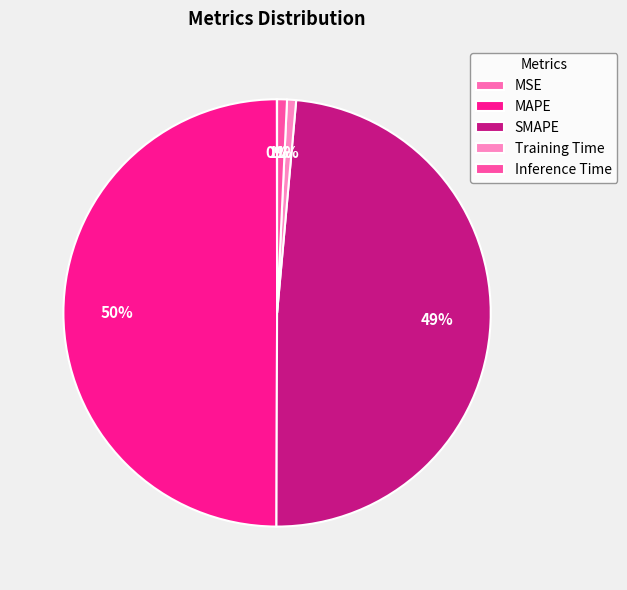

The Training Time slice represents 1% of the pie. True or false?

True